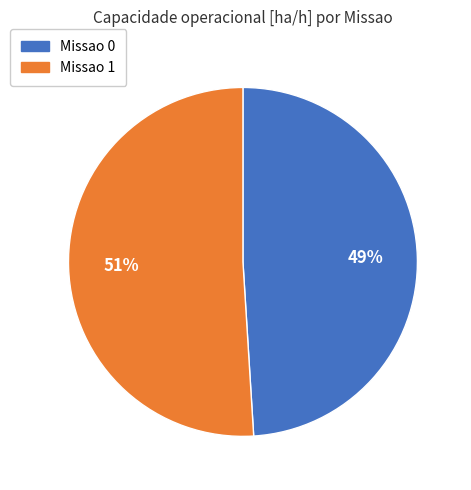

Count the number of slices in the pie.

2